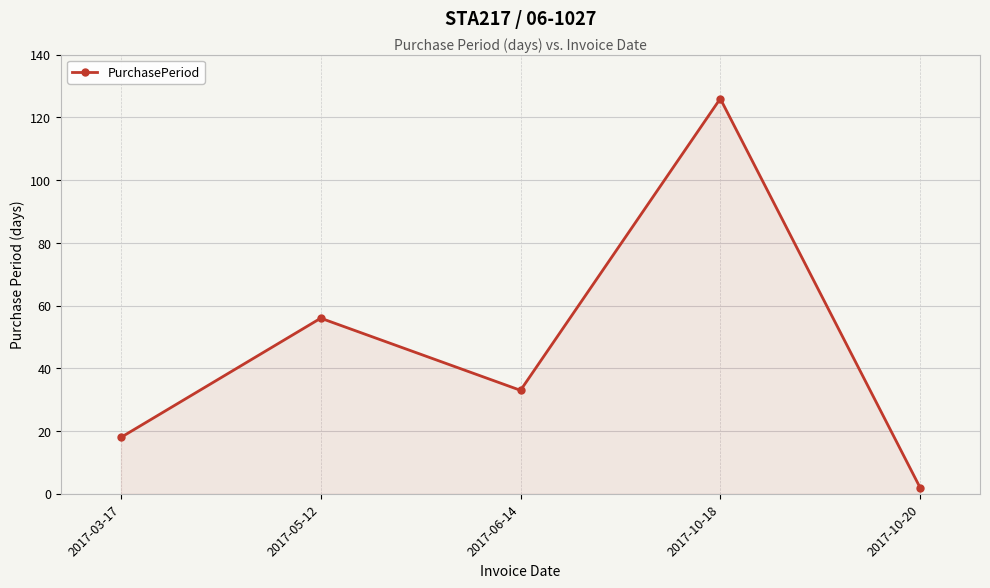

How many values are between 18 and 56?

3